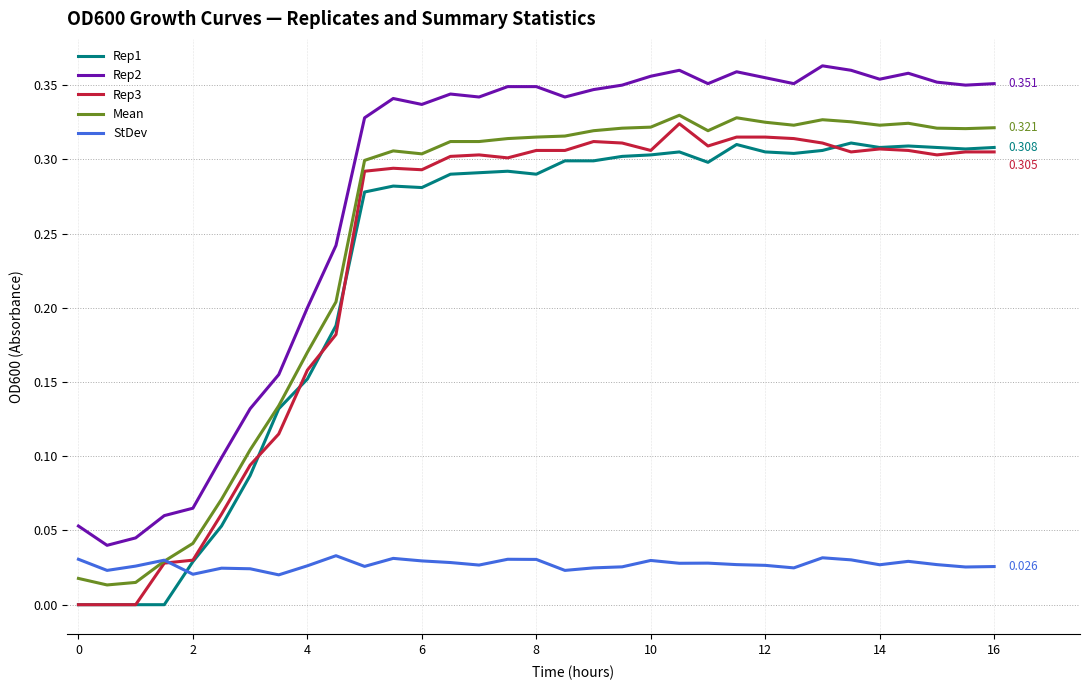

How many times do Rep3 and StDev cross each other?

1